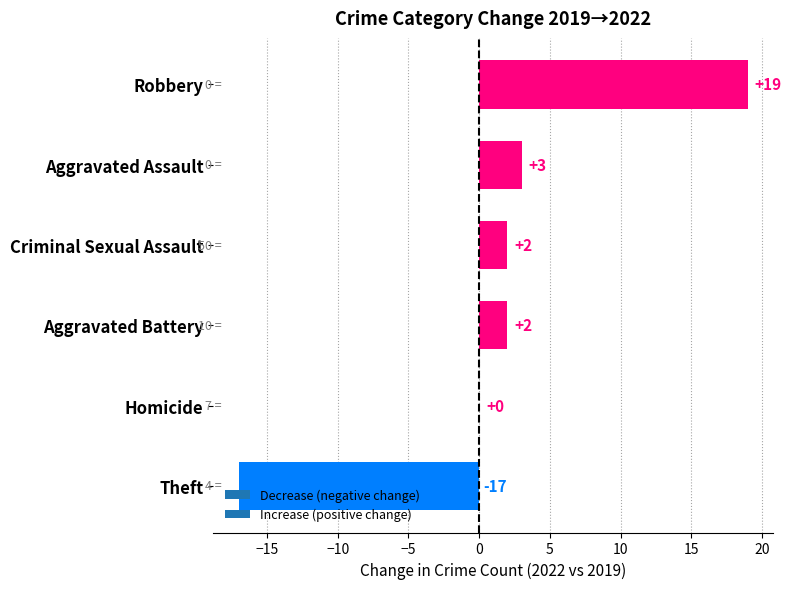

Between Theft and Aggravated Battery, which is larger?

Aggravated Battery